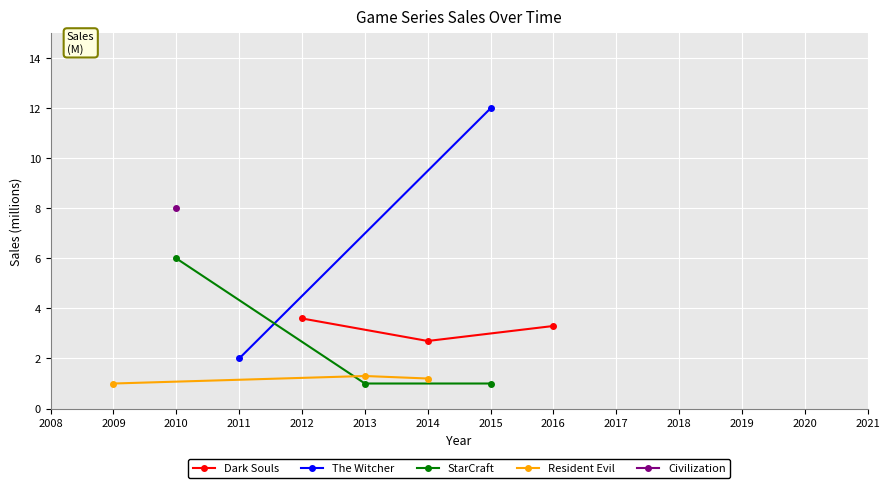

Rank the categories by Dark Souls value from lowest to highest.

2014, 2016, 2012